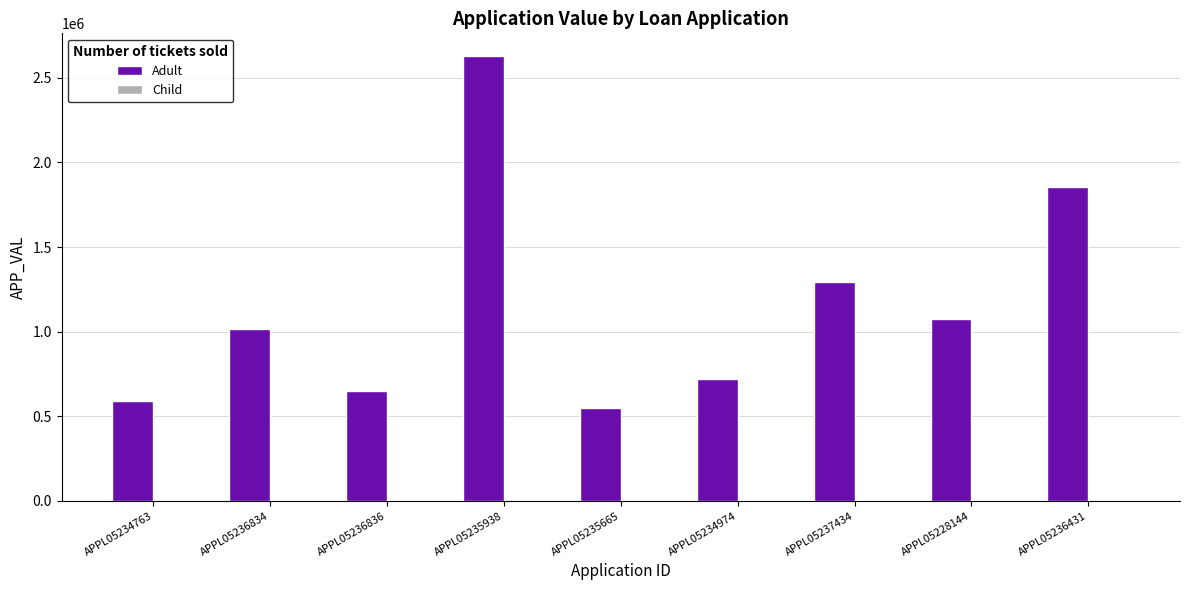

At which category does the chart reach its peak across all series?

APPL05235938